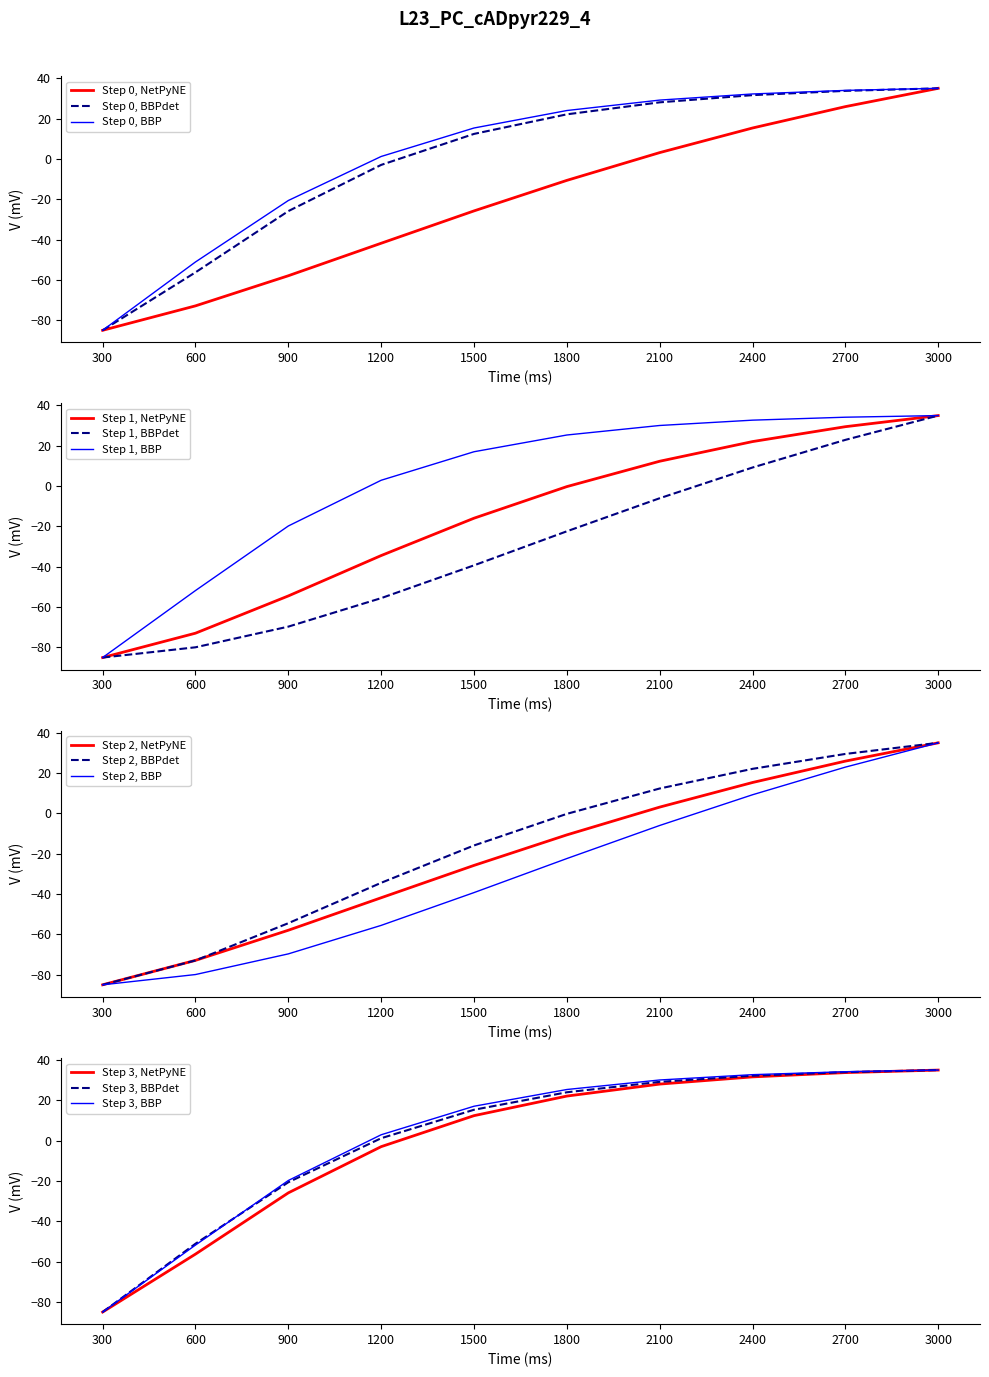

What is the maximum value for Step 0, BBPdet?

35.0